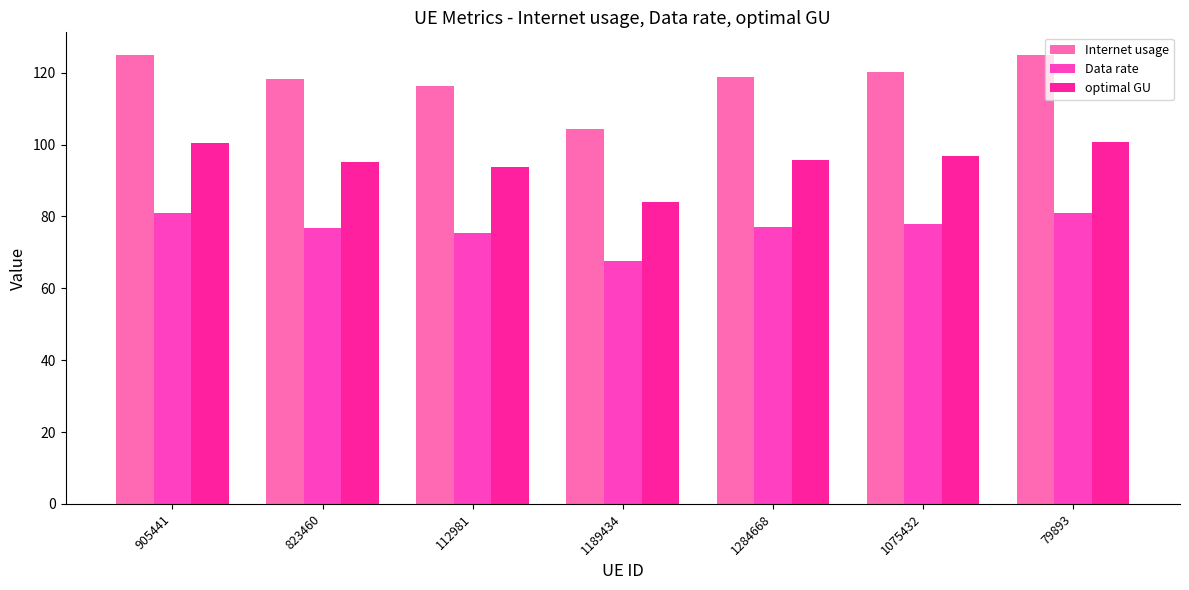

What is the greatest value displayed?

125.0